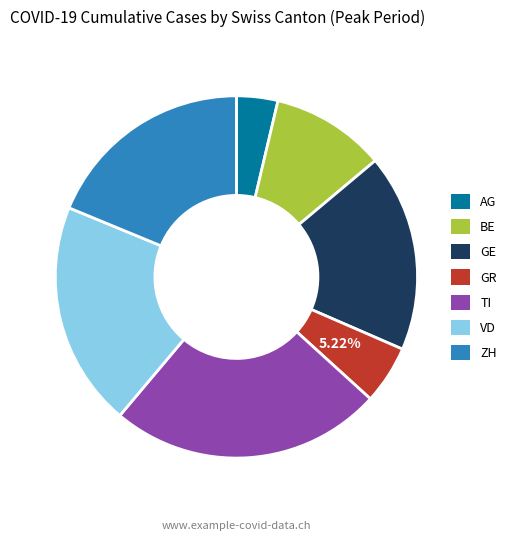

What percentage is the GR slice, to the nearest percent?

5%